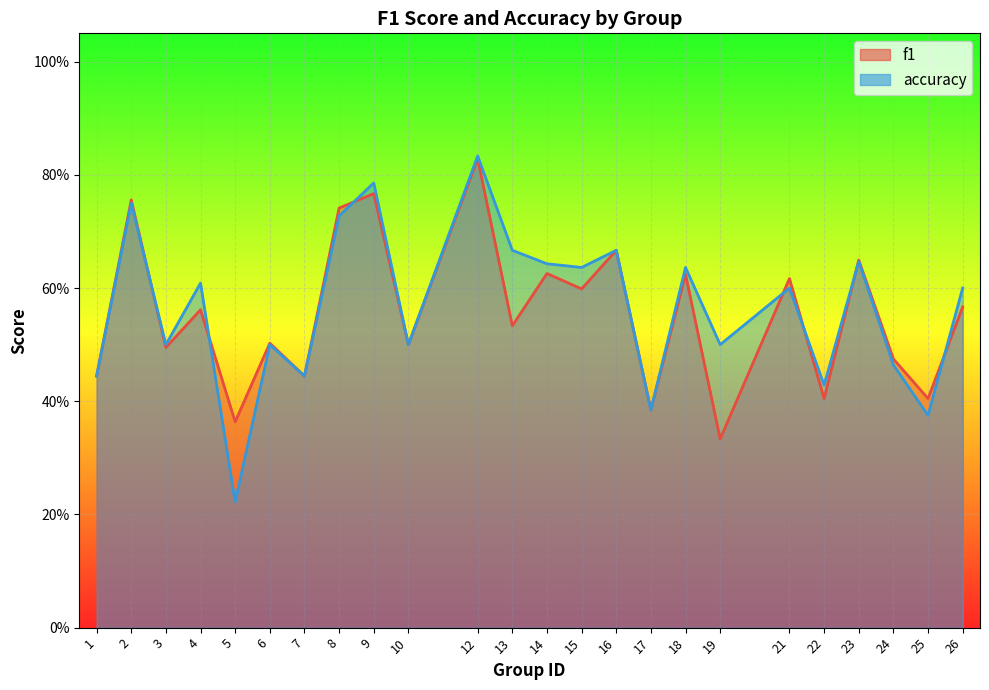

Reading right to left, list all the values displayed in this chart.

f1: 0.6	0.4	0.5	0.6	0.4	0.6	0.3	0.6	0.4	0.7	0.6	0.6	0.5	0.8	0.5	0.8	0.7	0.4	0.5	0.4	0.6	0.5	0.8	0.4
accuracy: 0.6	0.4	0.5	0.6	0.4	0.6	0.5	0.6	0.4	0.7	0.6	0.6	0.7	0.8	0.5	0.8	0.7	0.4	0.5	0.2	0.6	0.5	0.8	0.4